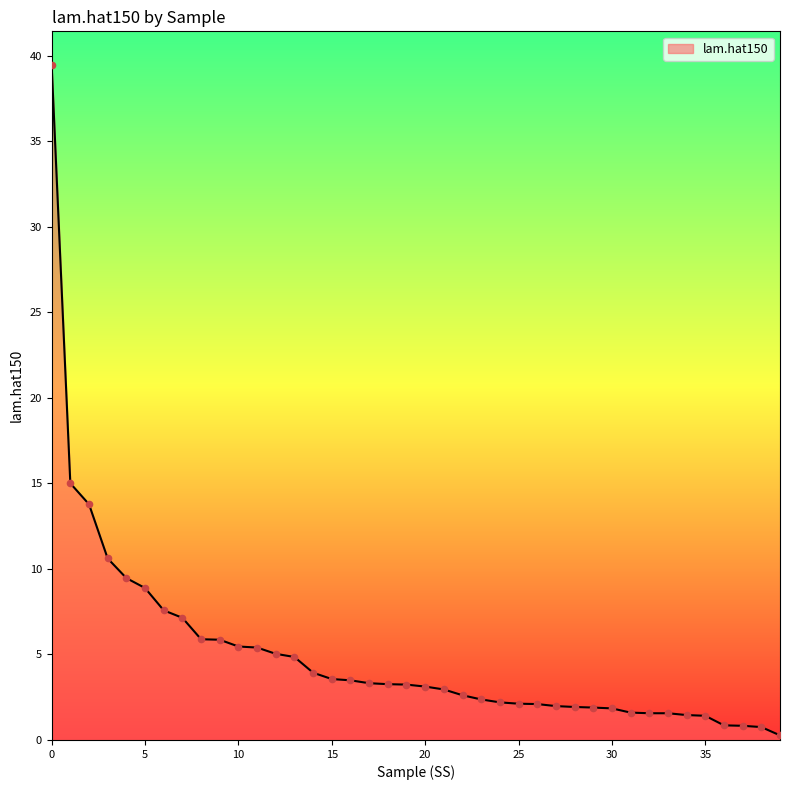

What is the greatest value displayed?

39.5